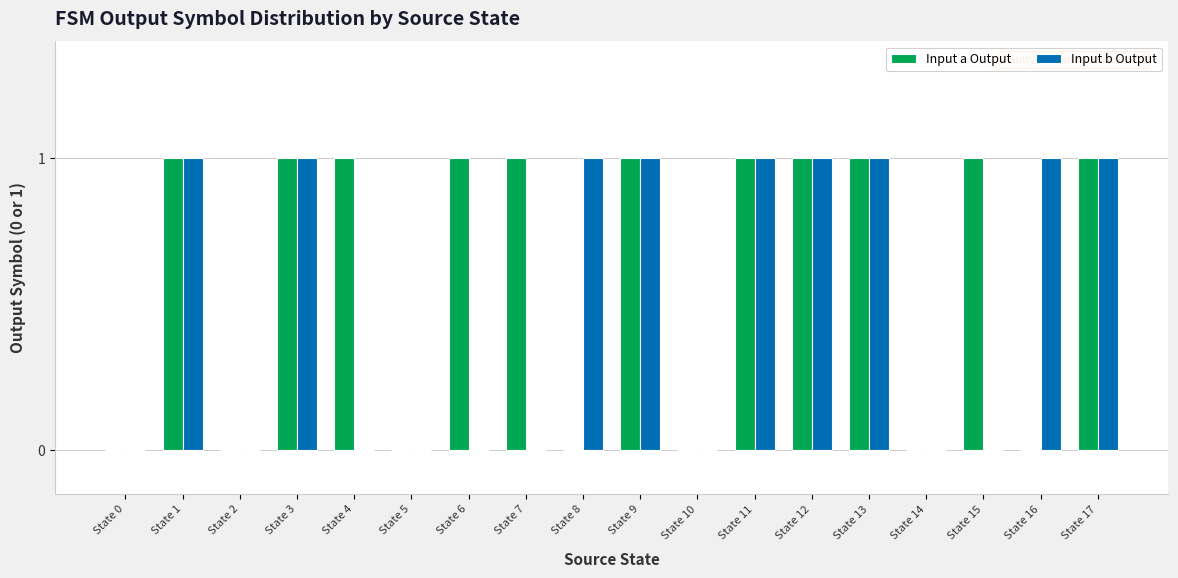

Which series changed the most between State 2 and State 7?

Input a Output